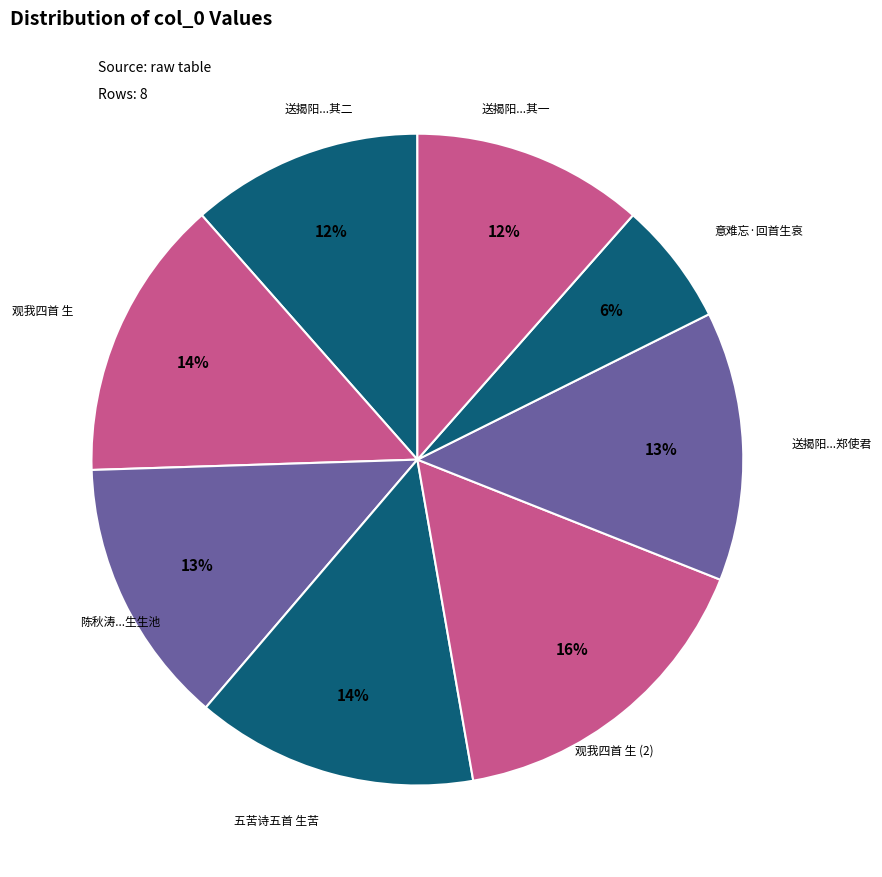

Is there any slice that represents more than half of the pie?

No